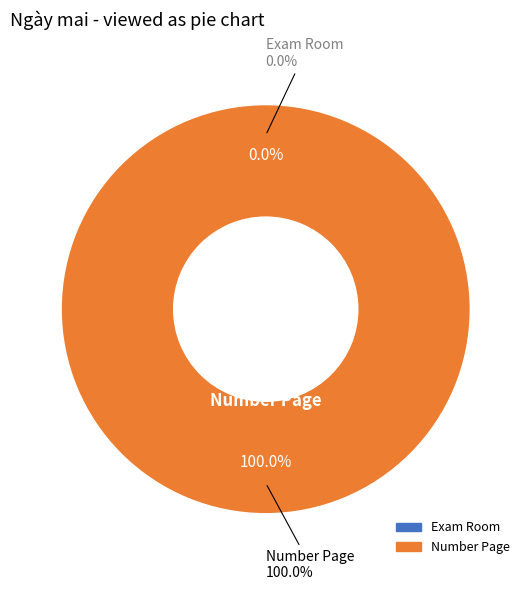

Rank the categories by value from highest to lowest.

Number Page, Exam Room